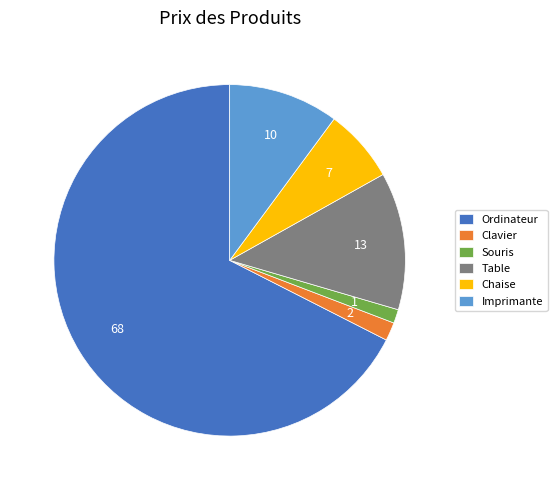

Which has a higher value, Clavier or Chaise?

Chaise